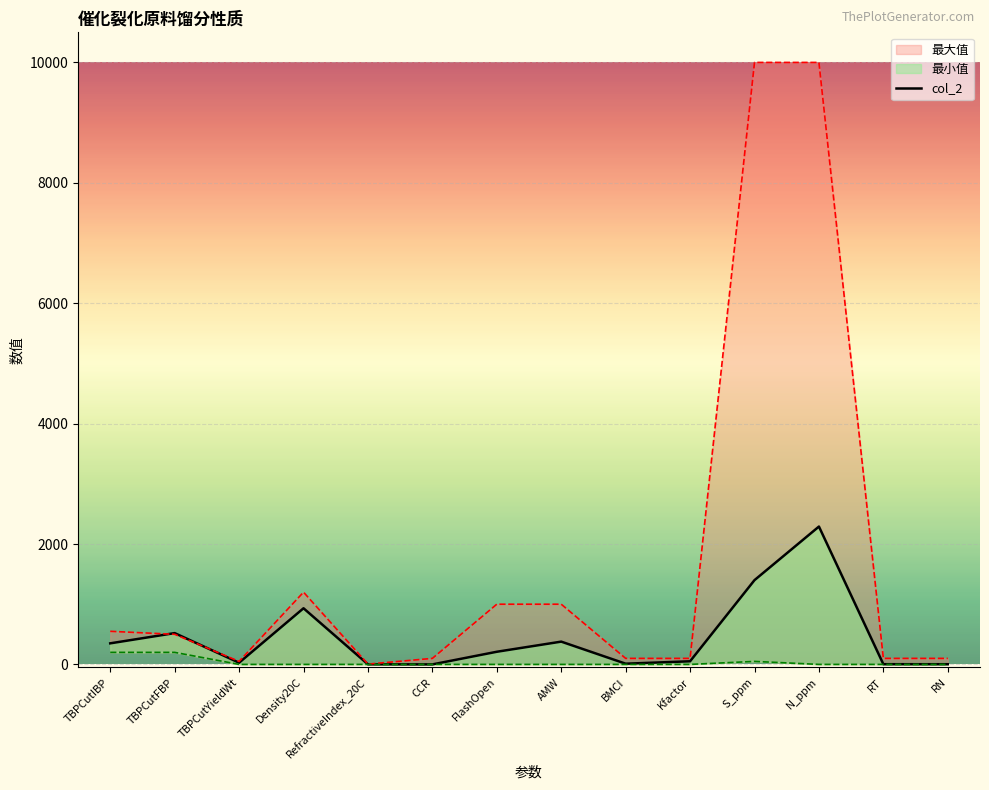

What position from the left is RT?

13